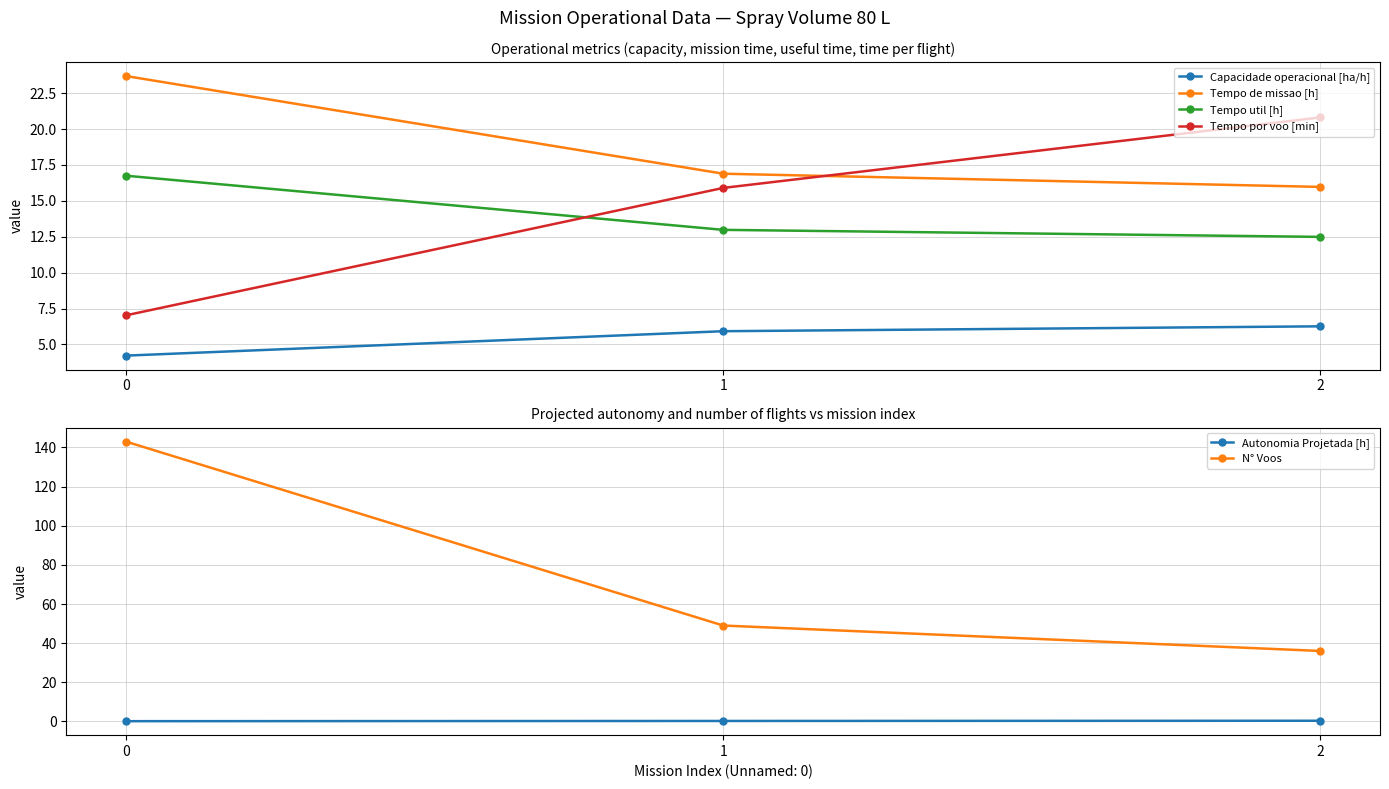

What is the value of the Autonomia Projetada [h] point at the 2nd from the left?

0.2